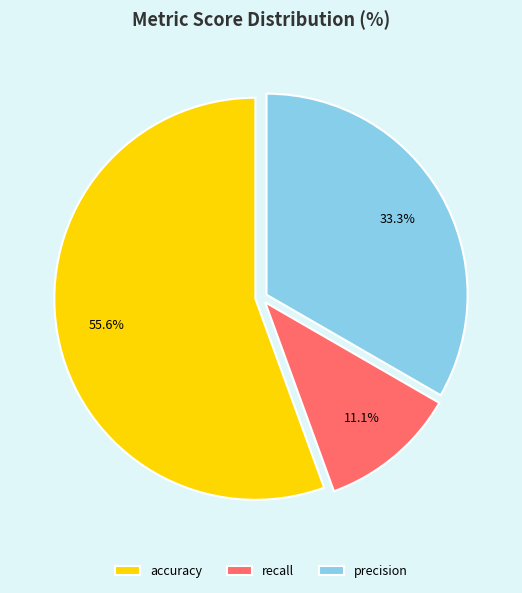

Does any single category account for the majority?

Yes